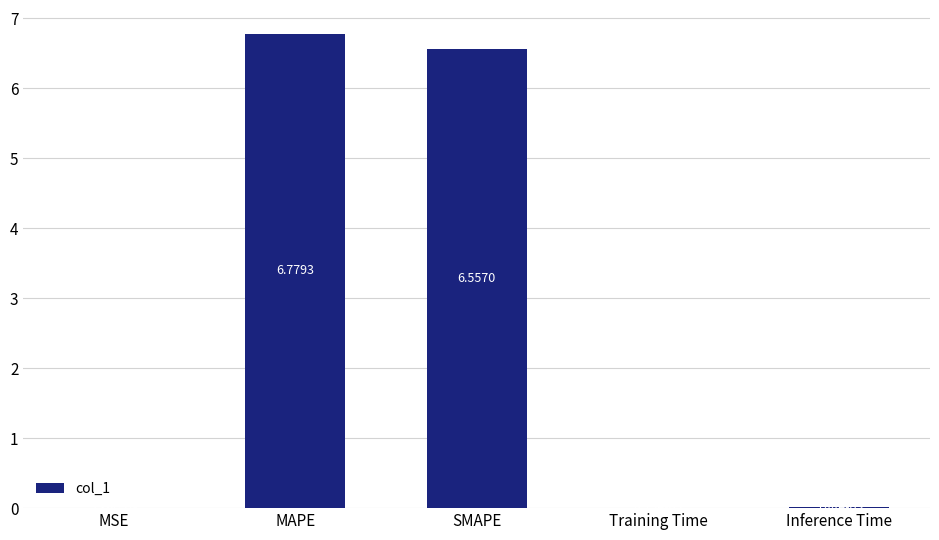

What is the greatest value displayed?

6.8